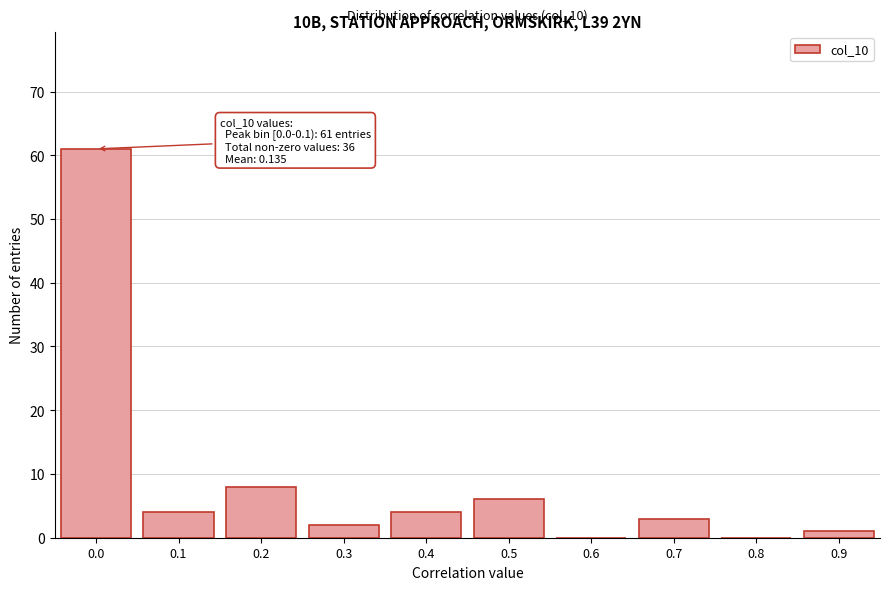

Reading left to right, what are all the values shown in this chart?

0.0=61	0.1=4	0.2=8	0.3=2	0.4=4	0.5=6	0.6=0	0.7=3	0.8=0	0.9=1